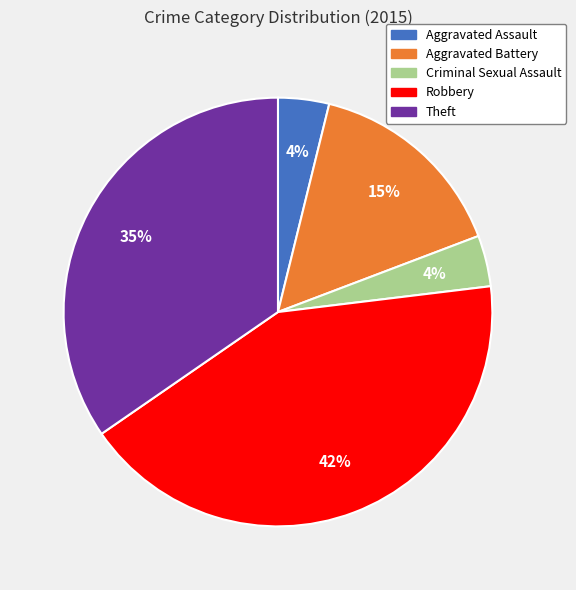

Between Robbery and Theft, which is larger?

Robbery